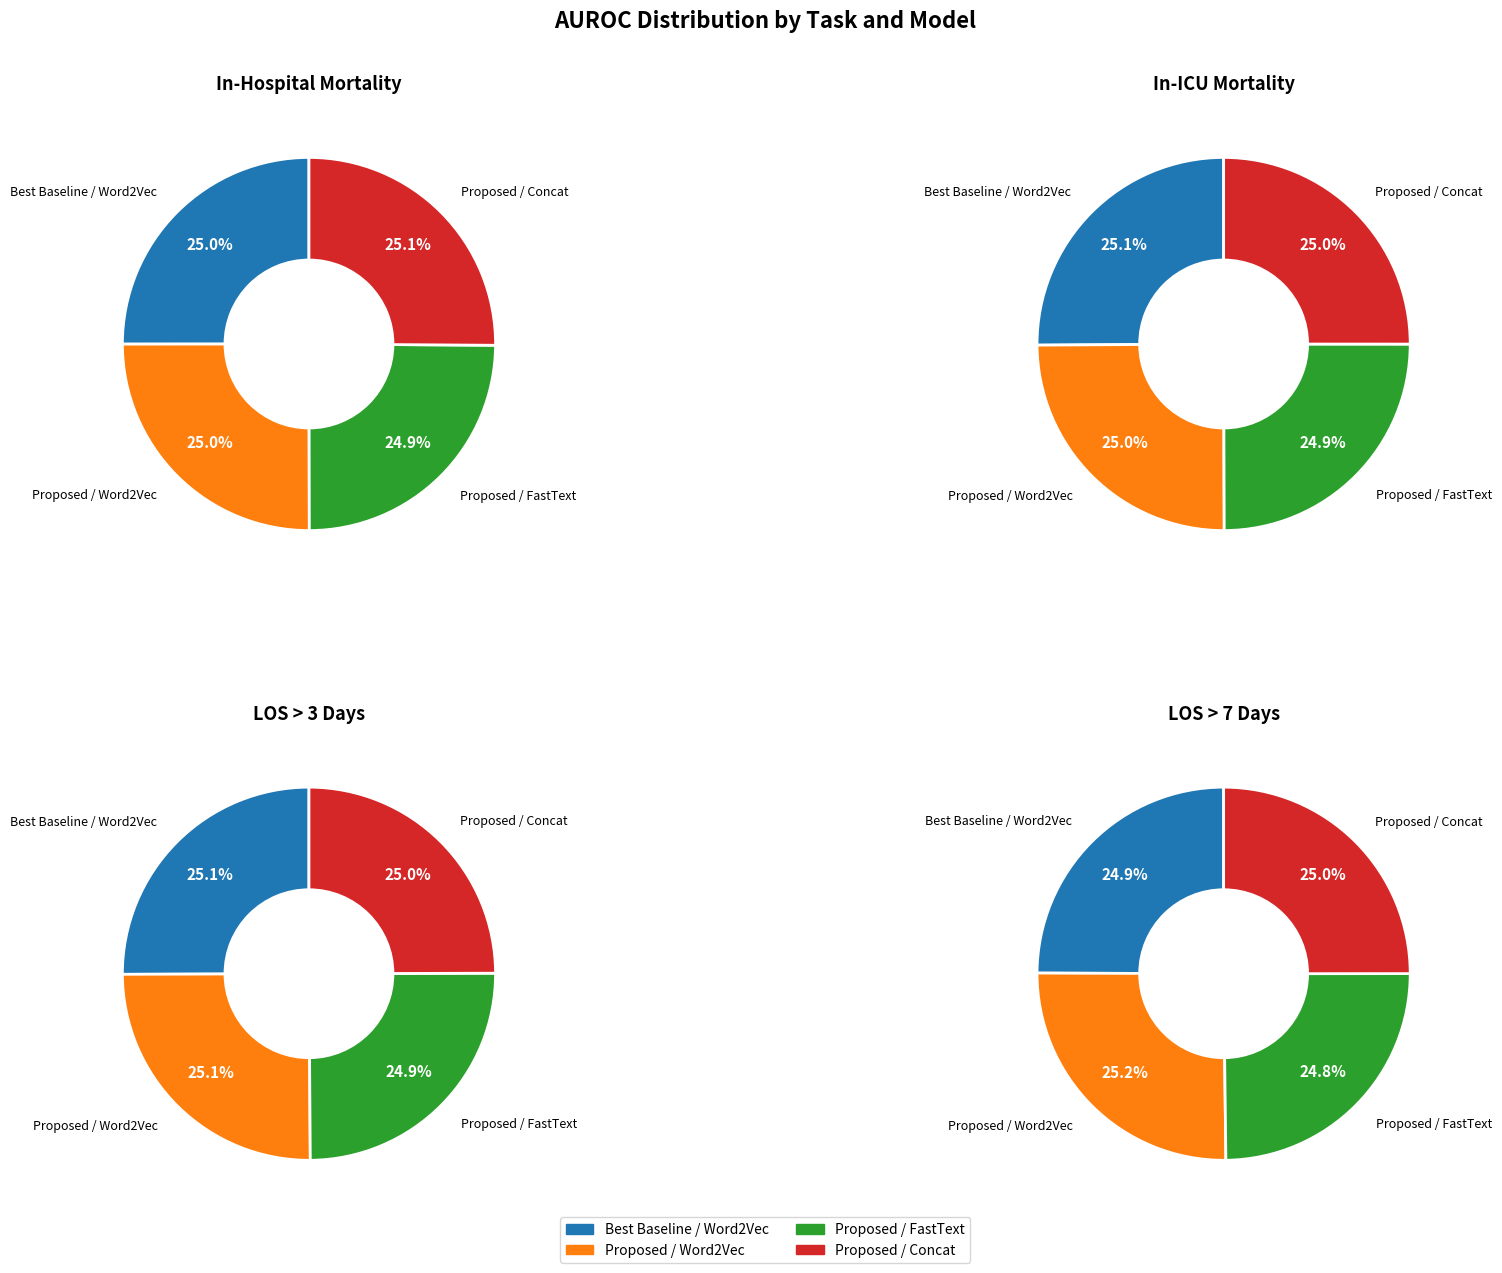

Is there any slice that represents more than half of the pie?

No